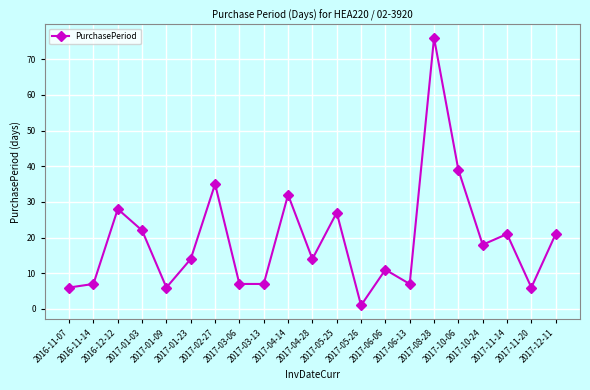

The value at 2017-01-03 is 22. True or false?

True